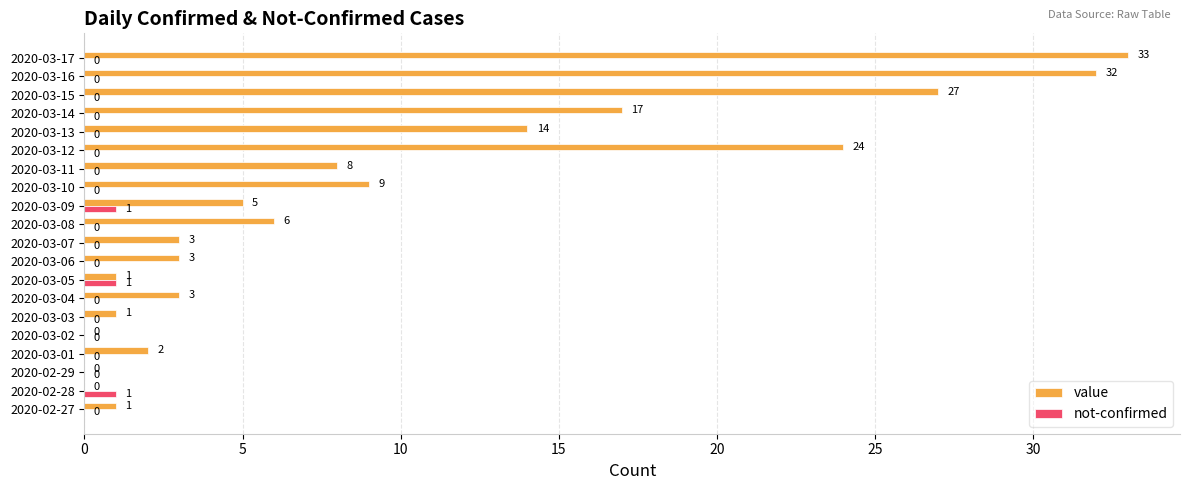

How many not-confirmed values are between 0 and 1?

20